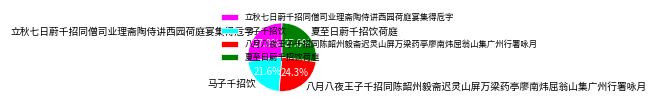

How much of the chart is everything except 马子千招饮?

78.4%